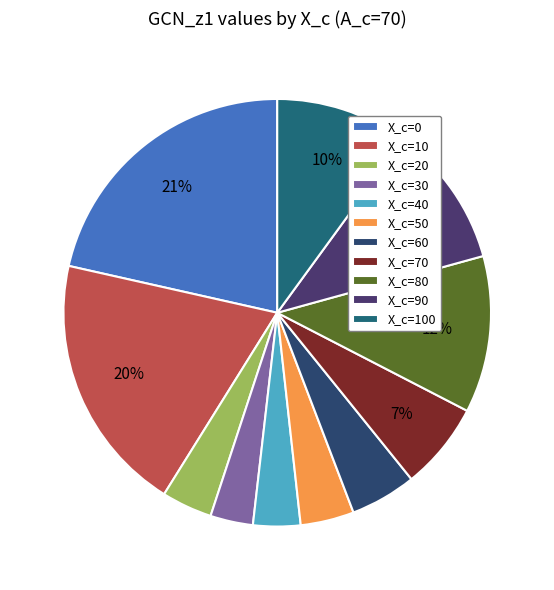

Count the number of slices in the pie.

11